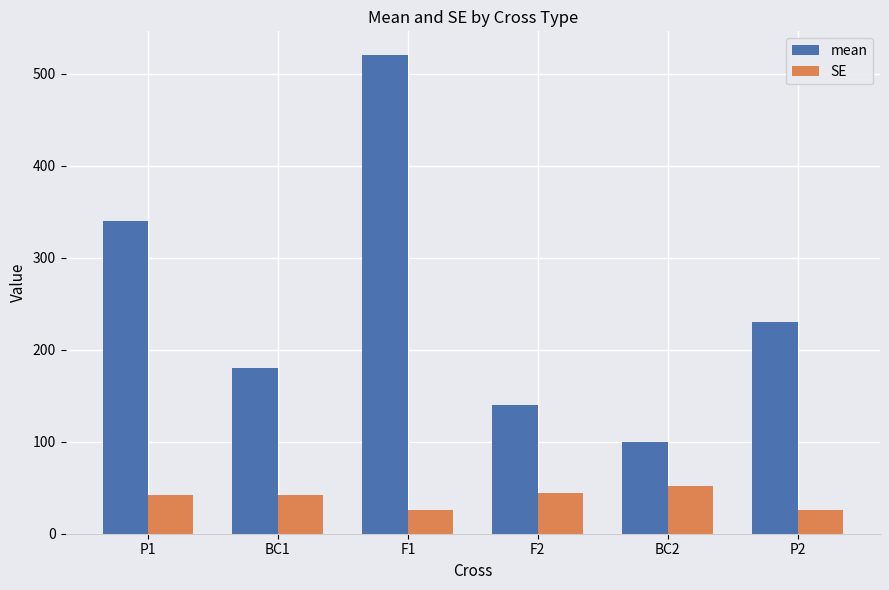

What is the sum of all SE values?

232.7